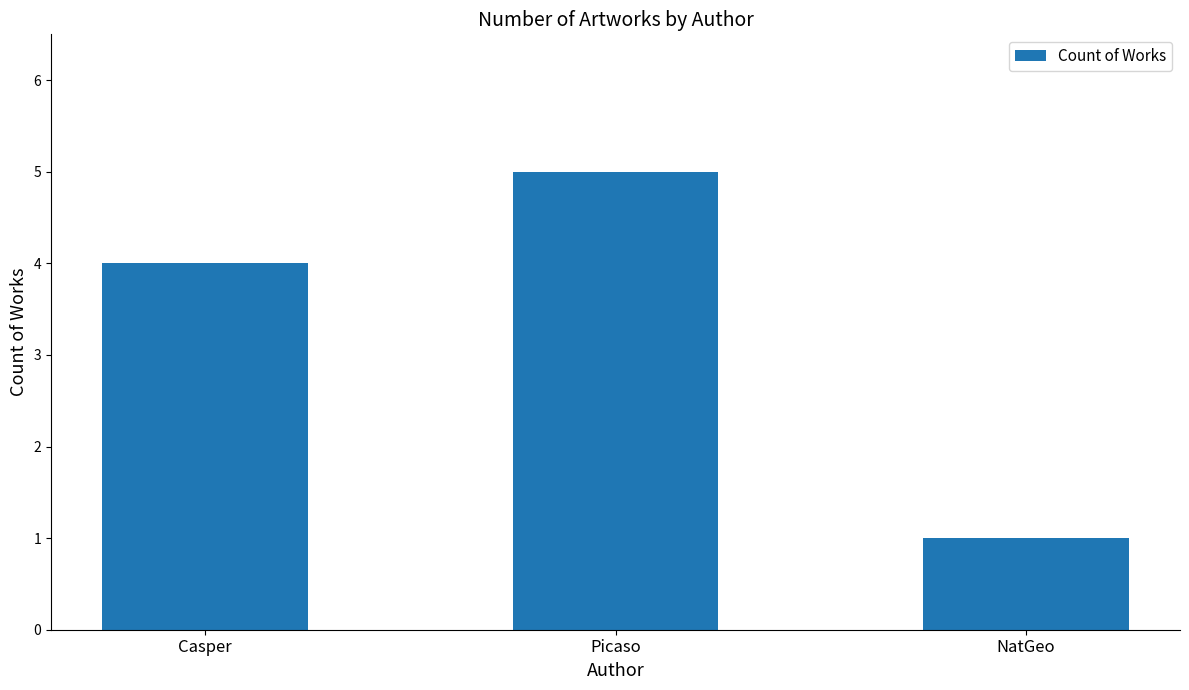

List the labels in order of value, smallest first.

NatGeo, Casper, Picaso